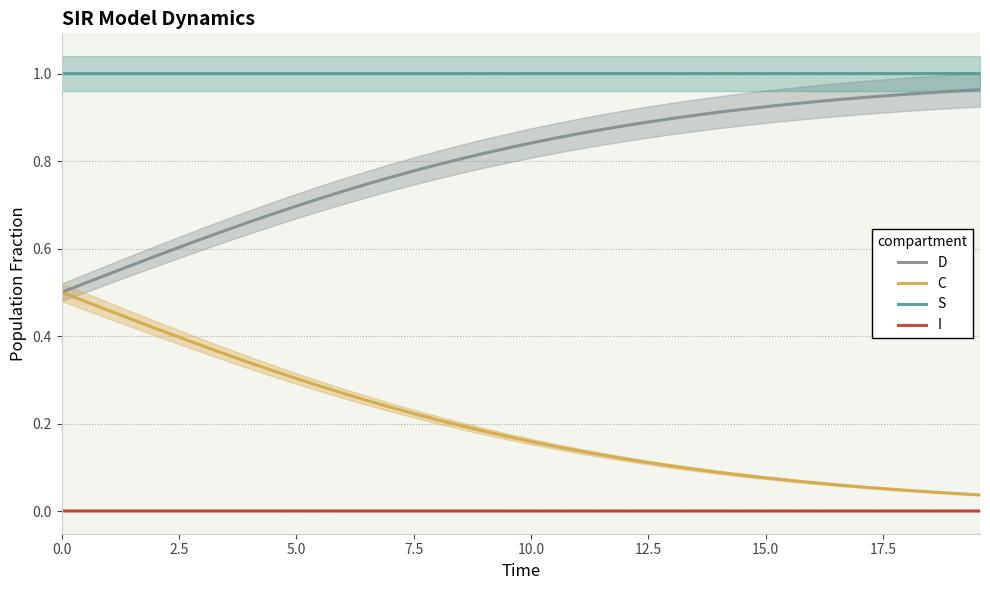

How many data points does each series have?

40